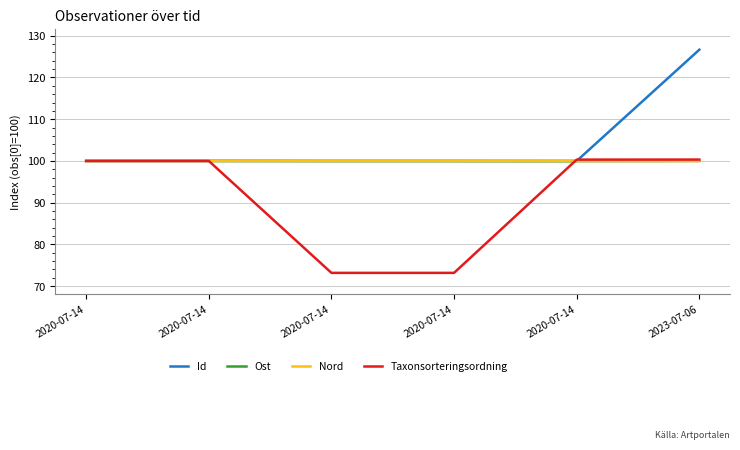

At 2020-07-14, list the series in order from smallest to largest.

Id, Ost, Nord, Taxonsorteringsordning